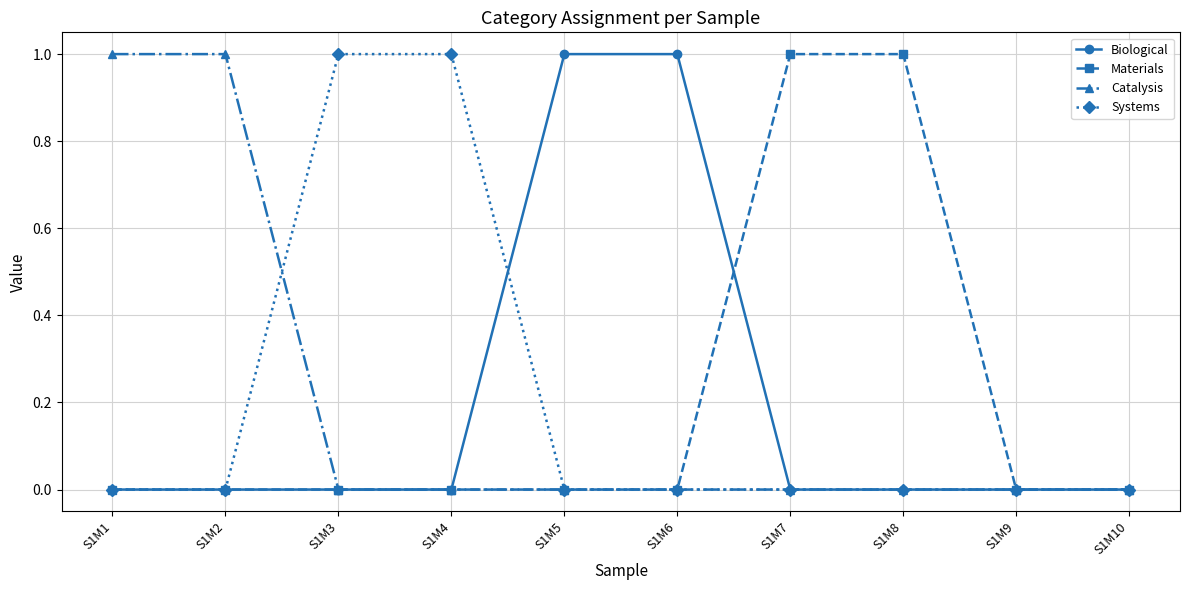

Count the Catalysis values in the range 0 to 1.

10